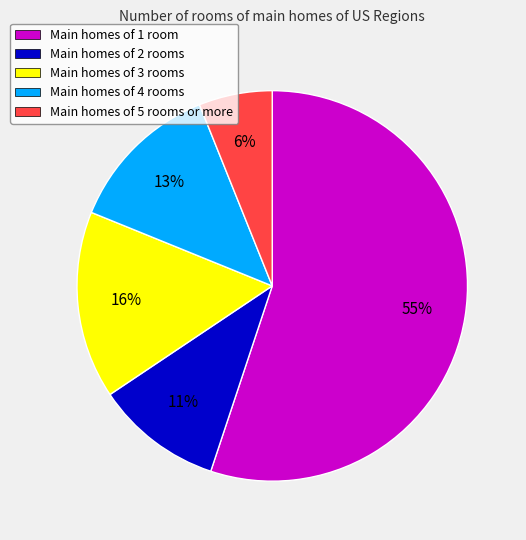

Rank the categories by value from highest to lowest.

Main homes of 1 room, Main homes of 3 rooms, Main homes of 4 rooms, Main homes of 2 rooms, Main homes of 5 rooms or more